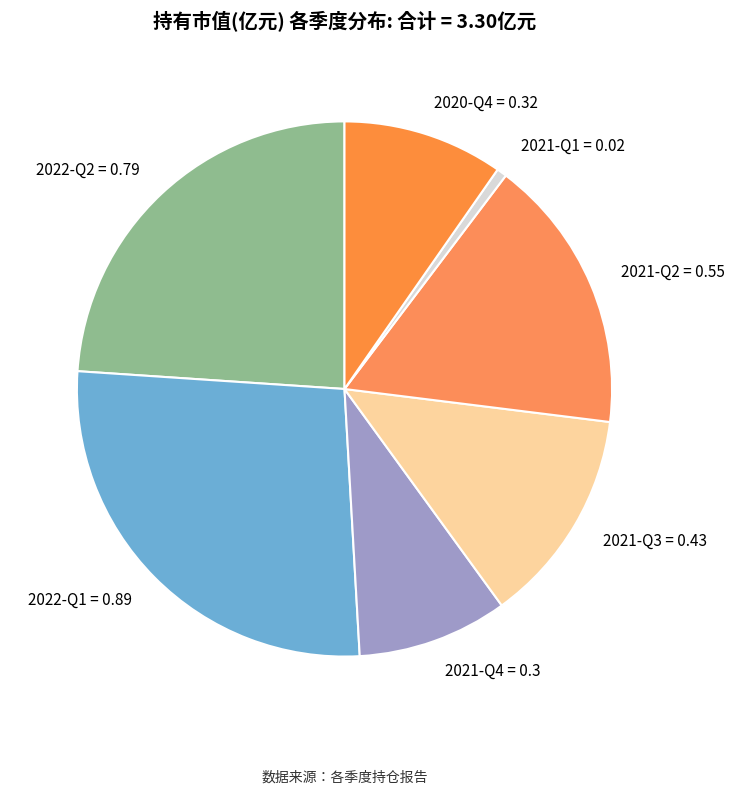

Which has a higher value, 2022-Q1 or 2021-Q1?

2022-Q1